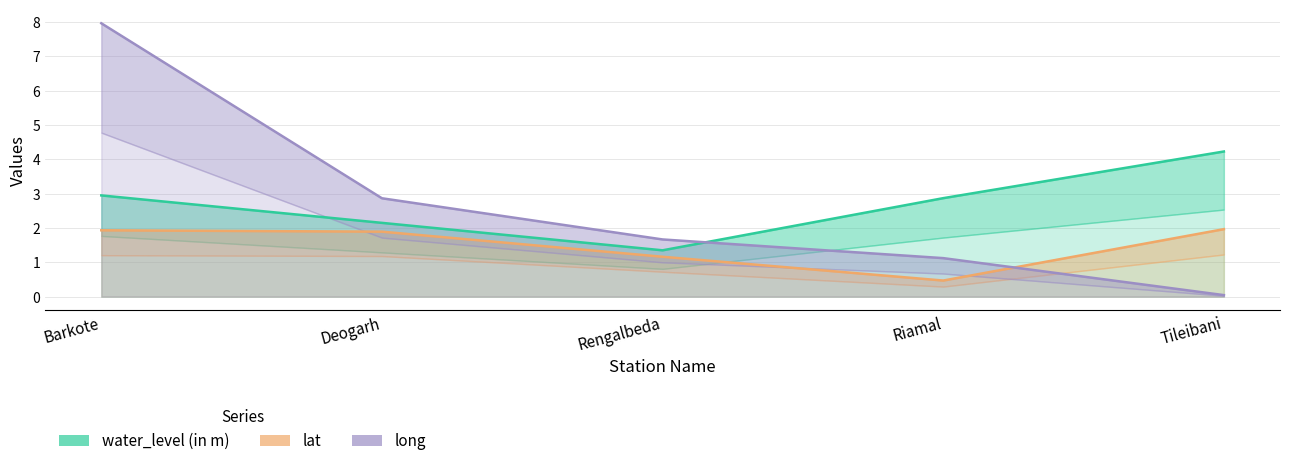

What is the difference between the water_level (in m) values at Rengalbeda and Tileibani?

2.9